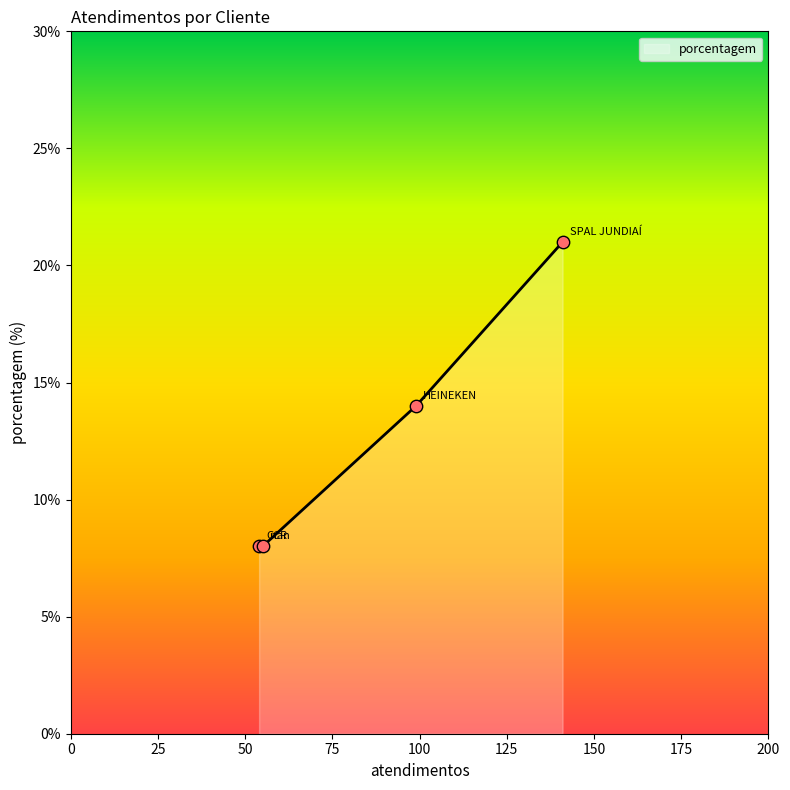

What is the change in value from SPAL JUNDIAÍ to HEINEKEN?

-7